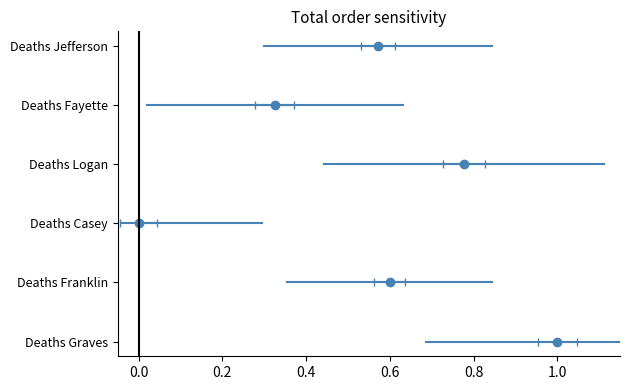

The value of Deaths Logan at 0.0 is 1. True or false?

False